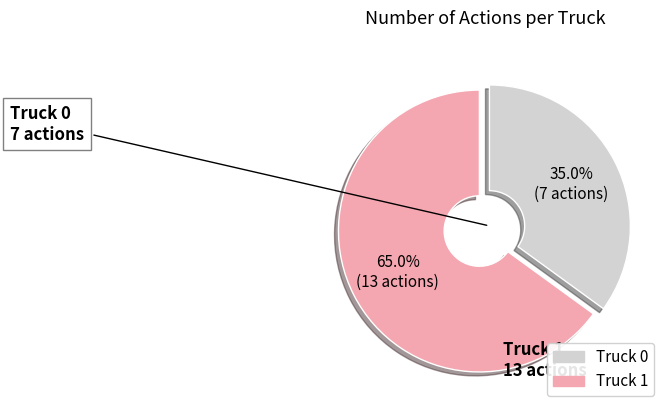

To the nearest percent, what portion does Truck 1 represent?

65%